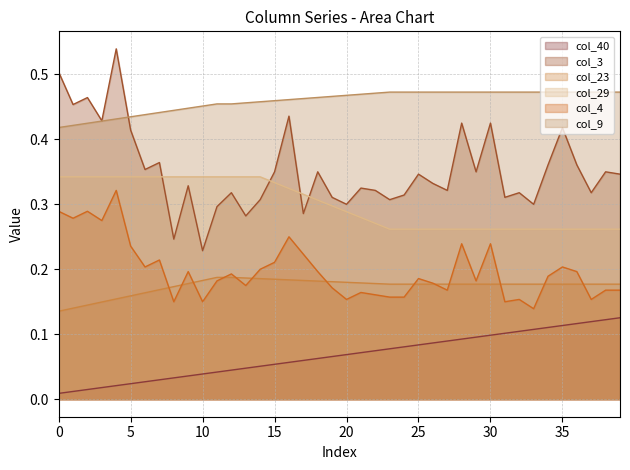

What is the sum of the col_3 values at 12 and 21?

0.6